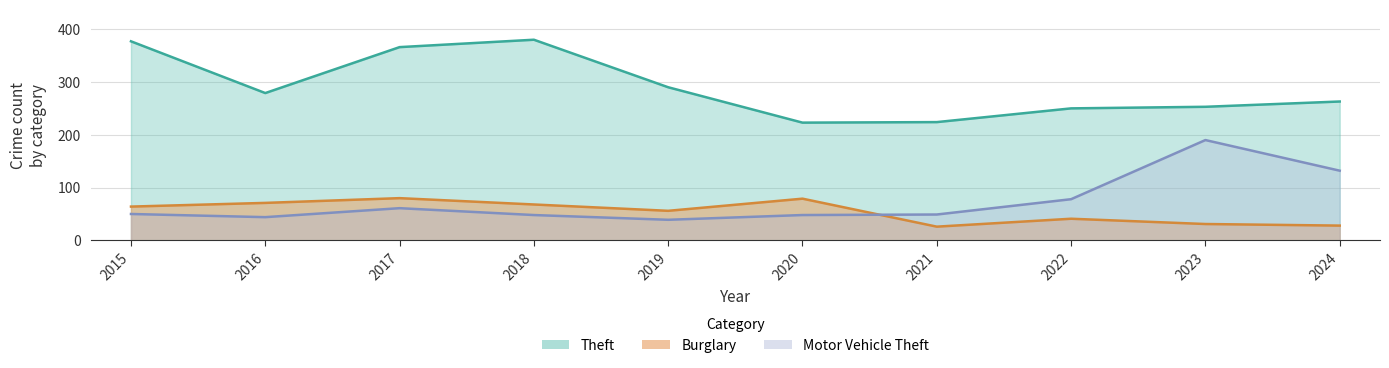

At how many categories does at least one series exceed 289?

4